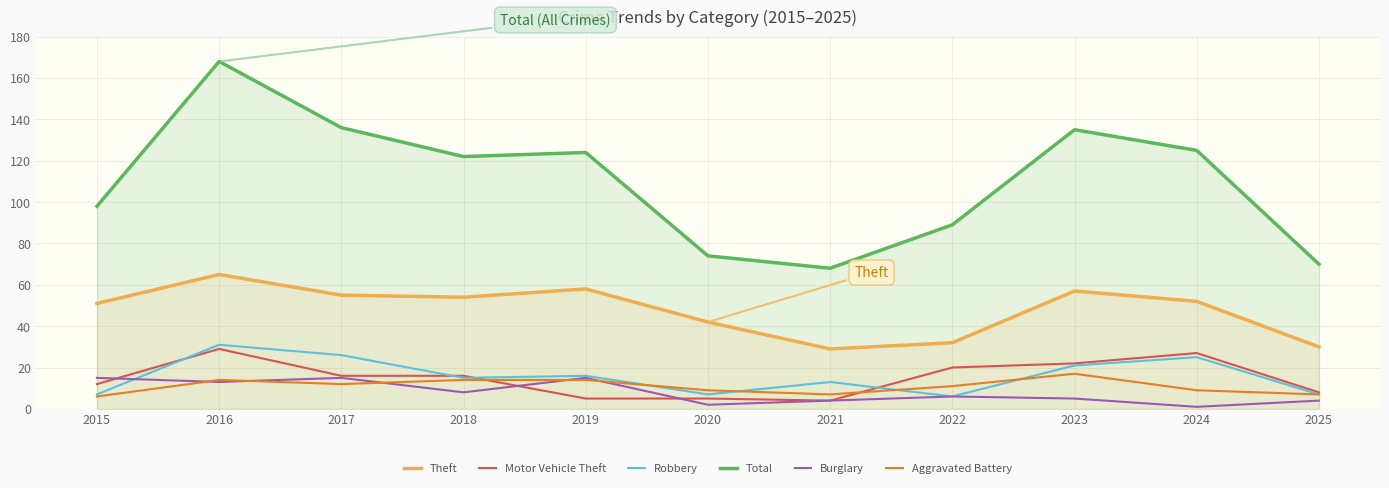

At how many categories does at least one series exceed 77?

8